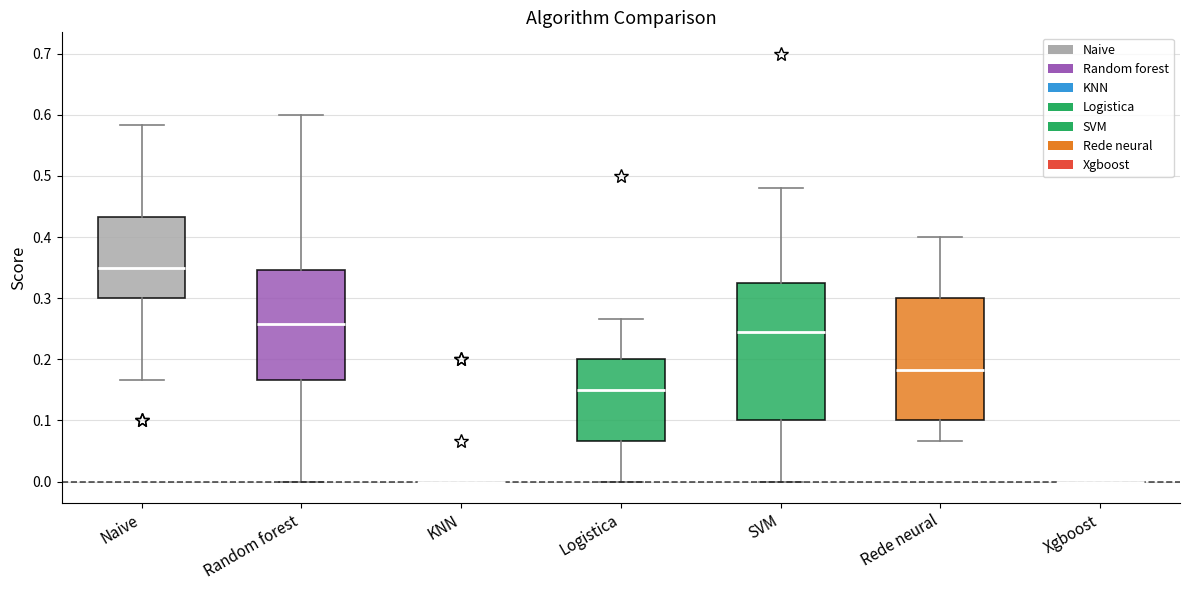

Reading left to right, transcribe this box plot: for each box, give where its median line is, the range the box spans, and where its two whiskers end, as read against the y-axis. The values are not printed on the chart, so give them approximately, as read against the axis.

Naive: median 0.35, box 0.30 to 0.43, whiskers 0.17 to 0.58
Random forest: median 0.26, box 0.17 to 0.35, whiskers 0.00 to 0.60
KNN: box collapsed to a line at 0.00, whiskers 0.00 to 0.00
Logistica: median 0.15, box 0.07 to 0.20, whiskers 0.00 to 0.27
SVM: median 0.25, box 0.10 to 0.33, whiskers 0.00 to 0.48
Rede neural: median 0.18, box 0.10 to 0.30, whiskers 0.07 to 0.40
Xgboost: box collapsed to a line at 0.00, whiskers 0.00 to 0.00